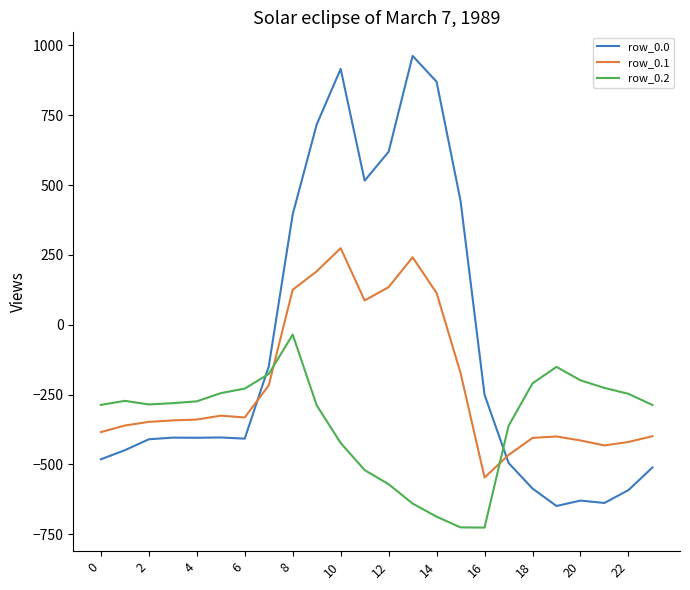

Which series has the largest total across all categories?

row_0.0